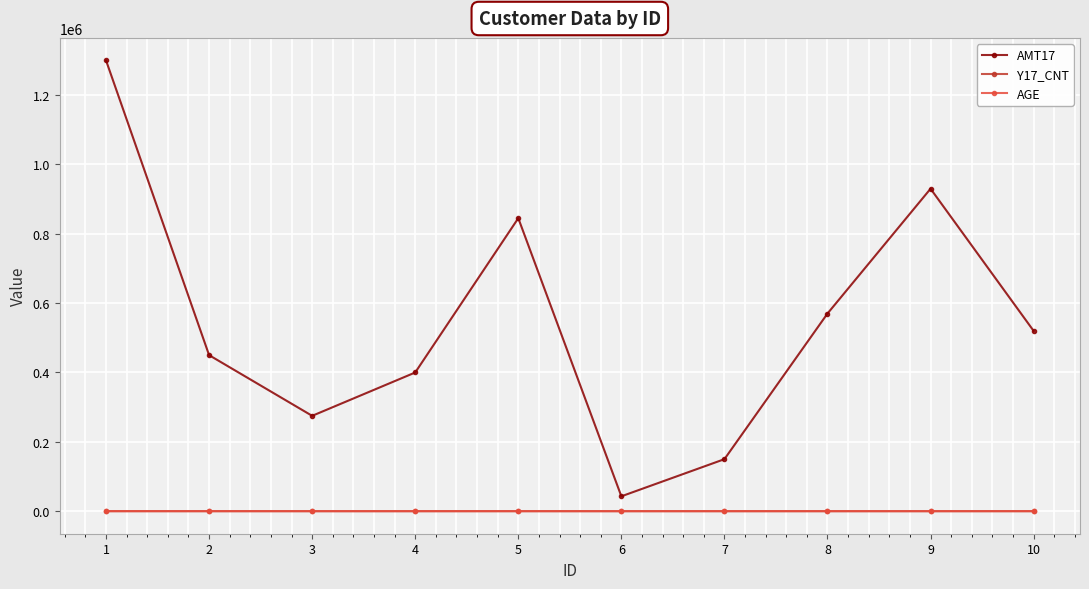

The value of AMT17 at 5 is 206730. True or false?

False